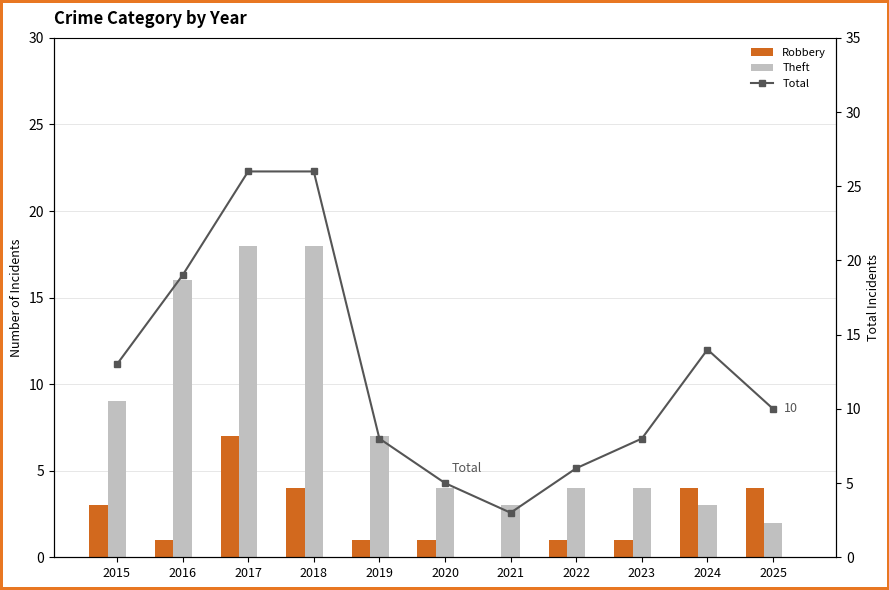

List the series in order of their peak value, highest first.

Total, Theft, Robbery